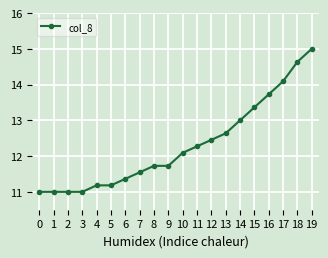

What is the minimum value shown in the chart?

11.0